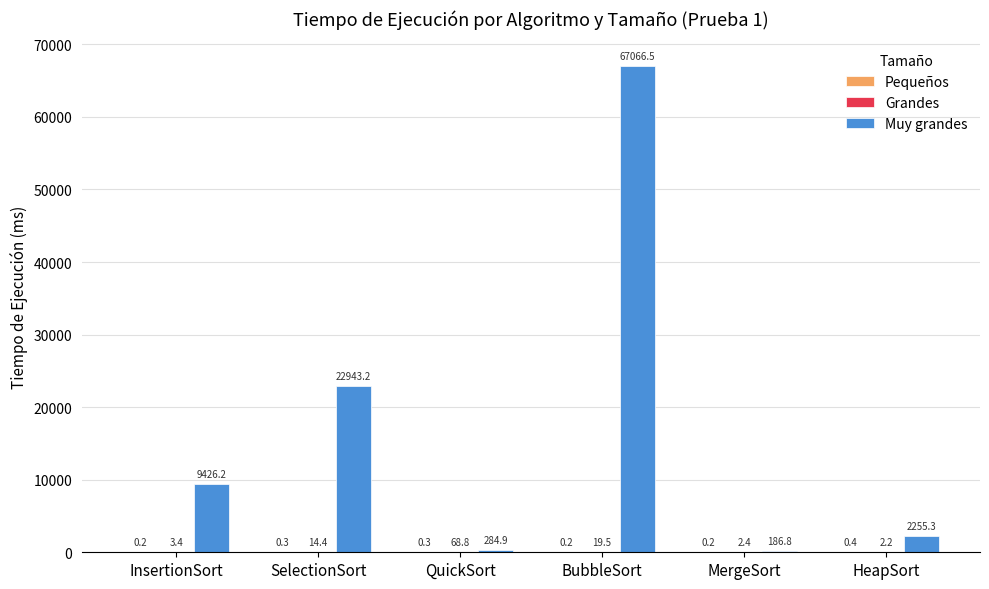

Between QuickSort and BubbleSort, which series saw the biggest shift?

Muy grandes